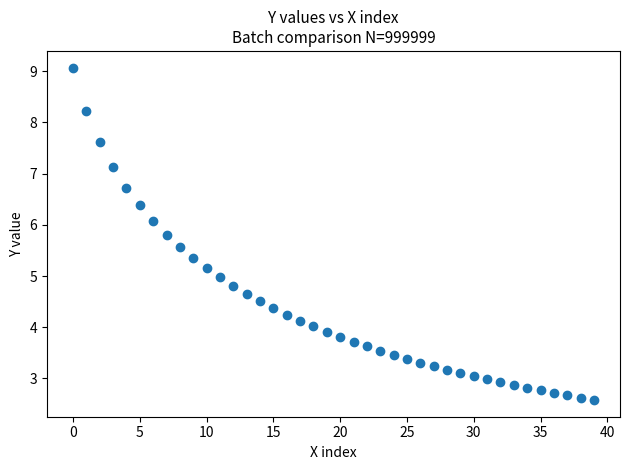

How many points are shown in the scatter plot?

40